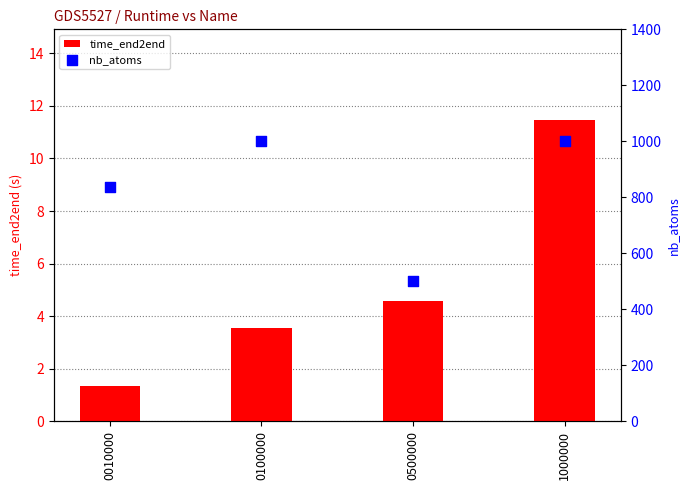

Which series has the widest spread of Y values?

nb_atoms